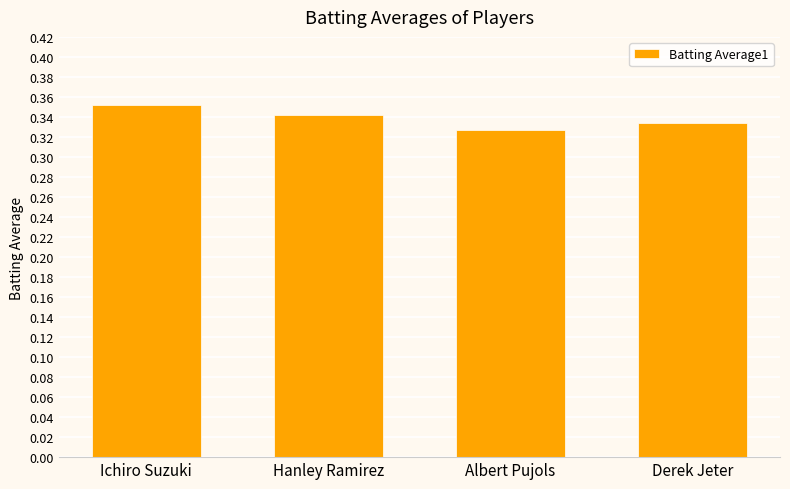

Between Albert Pujols and Ichiro Suzuki, which is larger?

Ichiro Suzuki